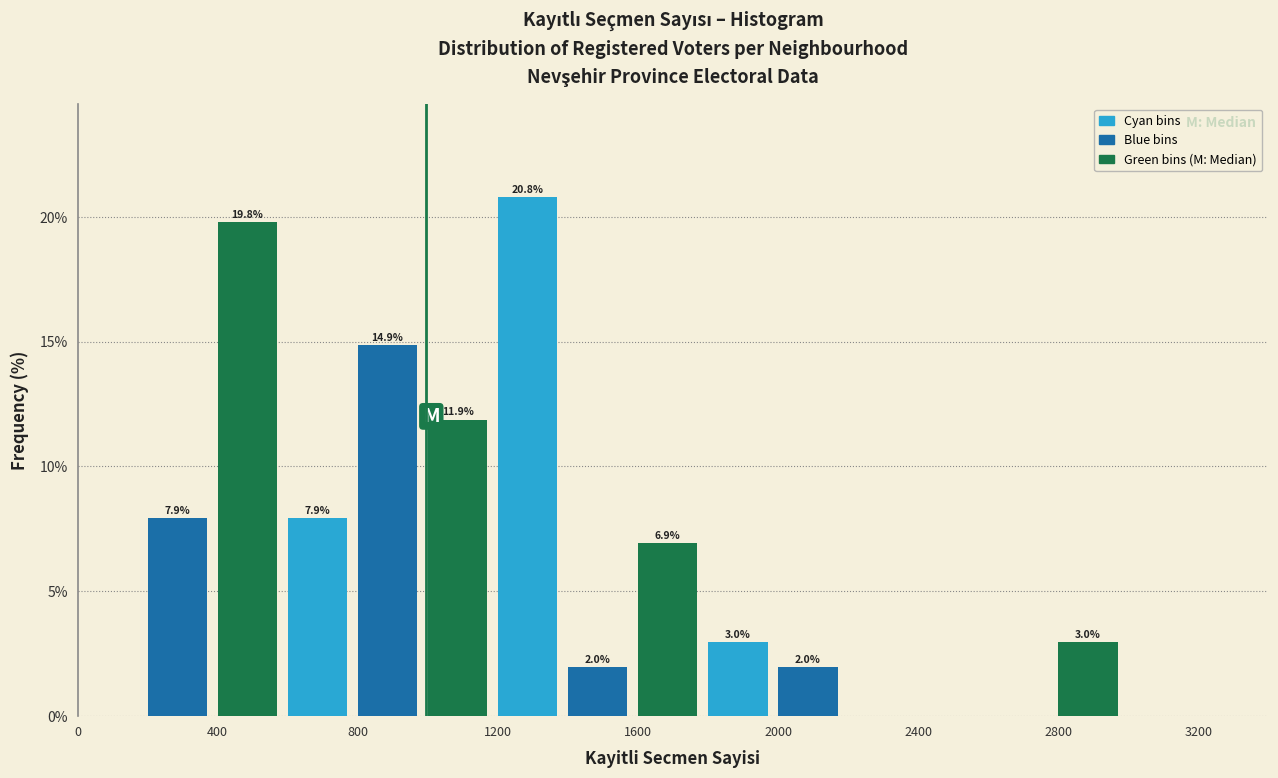

Over which range of the x-axis is the bar tallest?

1200 to 1400